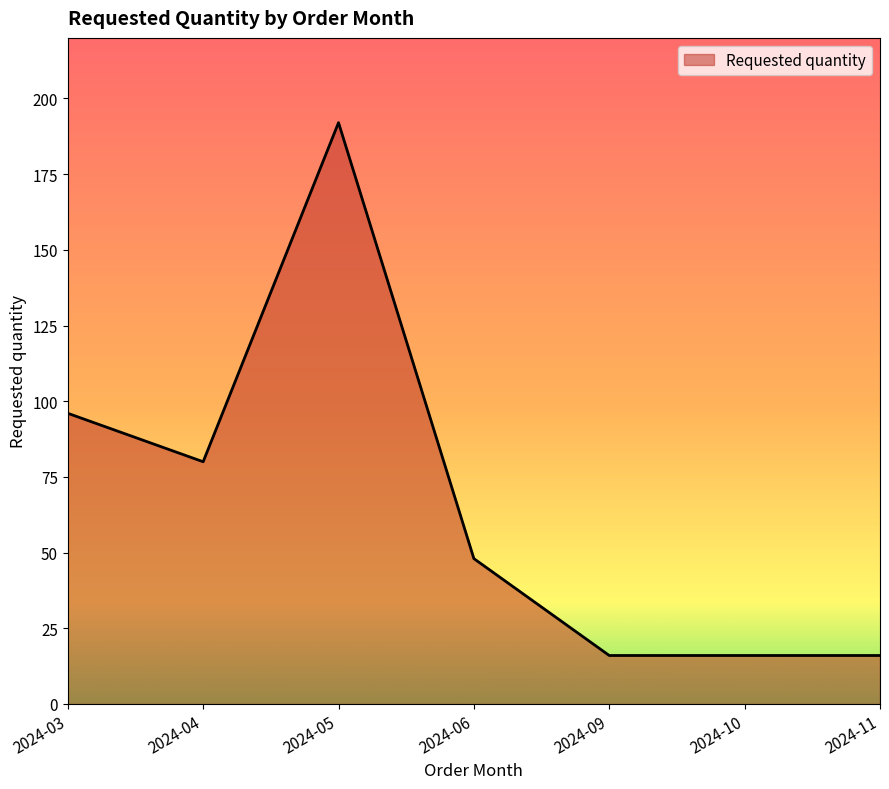

Where is the first local maximum?

2024-05